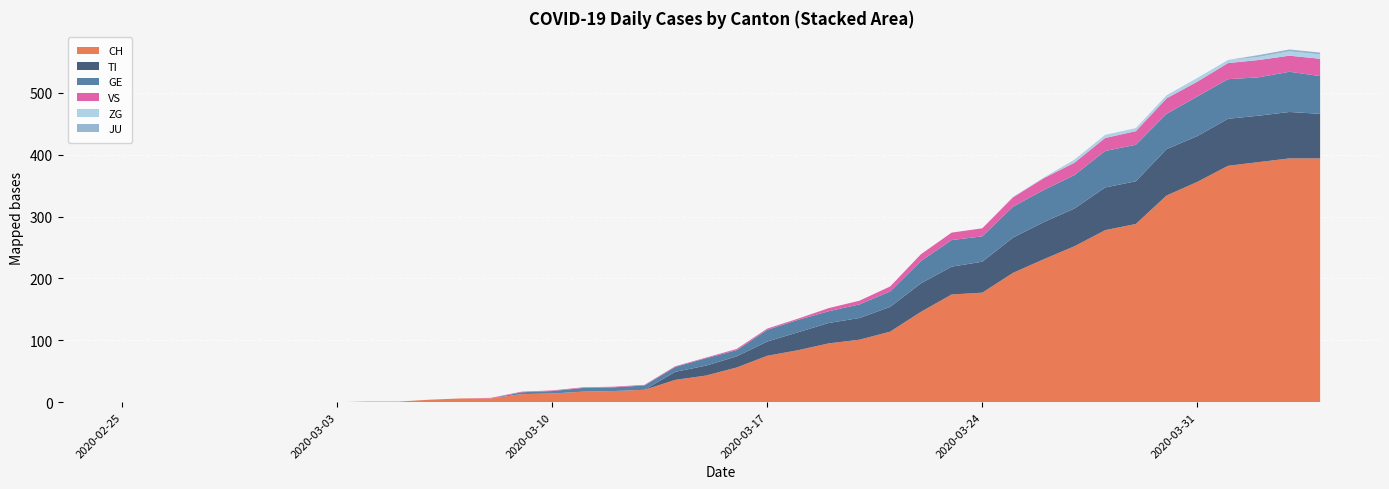

Reading right to left, list all the values displayed in this chart.

CH: 394	394	388	382	356	334	288	278	252	231	209	177	174	146	114	101	95	84	75	56	43	36	20	18	17	14	13	6	6	4	1	1	0	0	0	0	0	0	0	0
TI: 72	75	75	76	74	75	69	69	61	60	57	50	45	46	40	35	33	29	23	18	16	13	0	0	0	0	0	0	0	0	0	0	0	0	0	0	0	0	0	0
GE: 61	65	62	64	64	57	59	59	54	52	50	41	43	36	25	22	19	20	19	10	12	8	7	6	6	4	3	0	0	0	0	0	0	0	0	0	0	0	0	0
JU: 3	3	3	0	0	0	0	0	0	0	0	0	0	0	0	0	0	0	0	0	0	0	0	0	0	0	0	0	0	0	0	0	0	0	0	0	0	0	0	0
VS: 28	26	28	26	24	25	22	21	20	19	15	13	12	11	8	6	5	2	2	2	1	1	1	1	1	1	1	1	0	0	0	0	0	0	0	0	0	0	0	0
ZG: 7	7	5	5	6	5	5	5	5	1	1	0	0	0	0	0	0	0	0	0	0	0	0	0	0	0	0	0	0	0	0	0	0	0	0	0	0	0	0	0